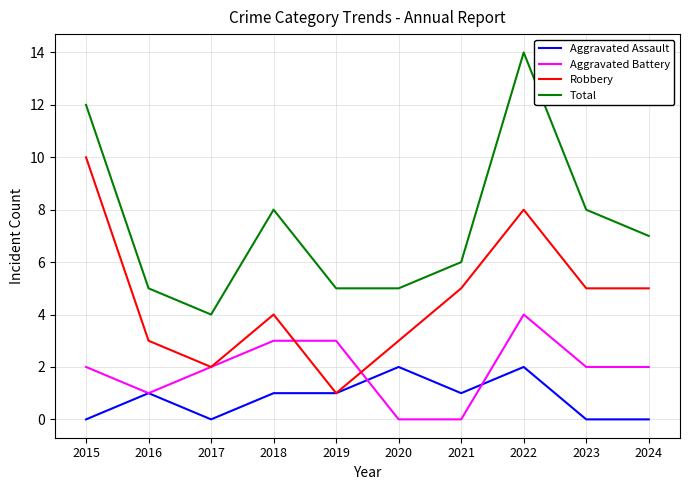

What is the maximum value for Aggravated Battery?

4